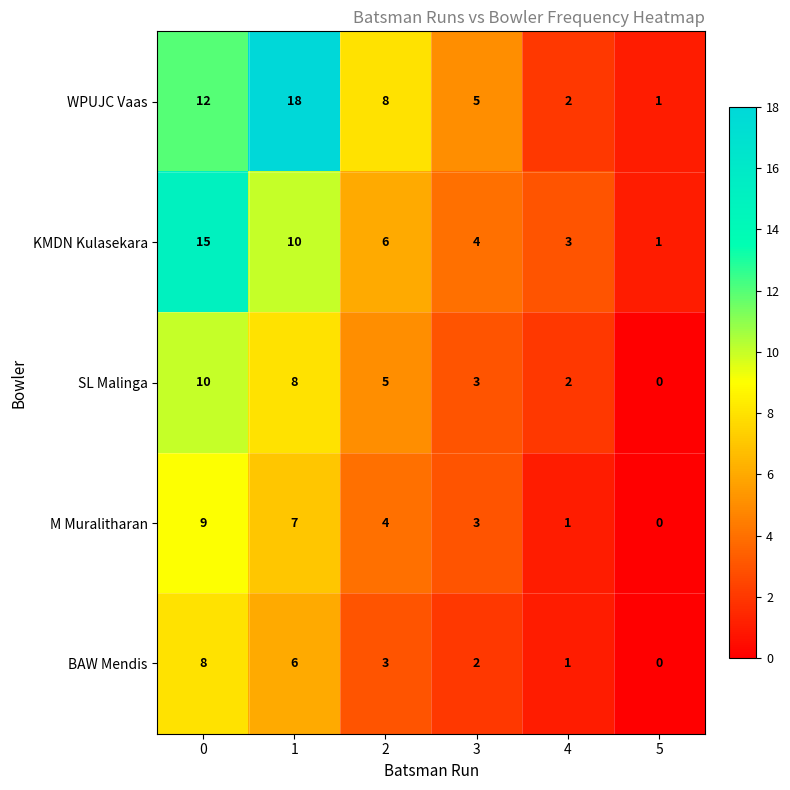

What is the approximate value of SL Malinga at 3, to the nearest 5?

5